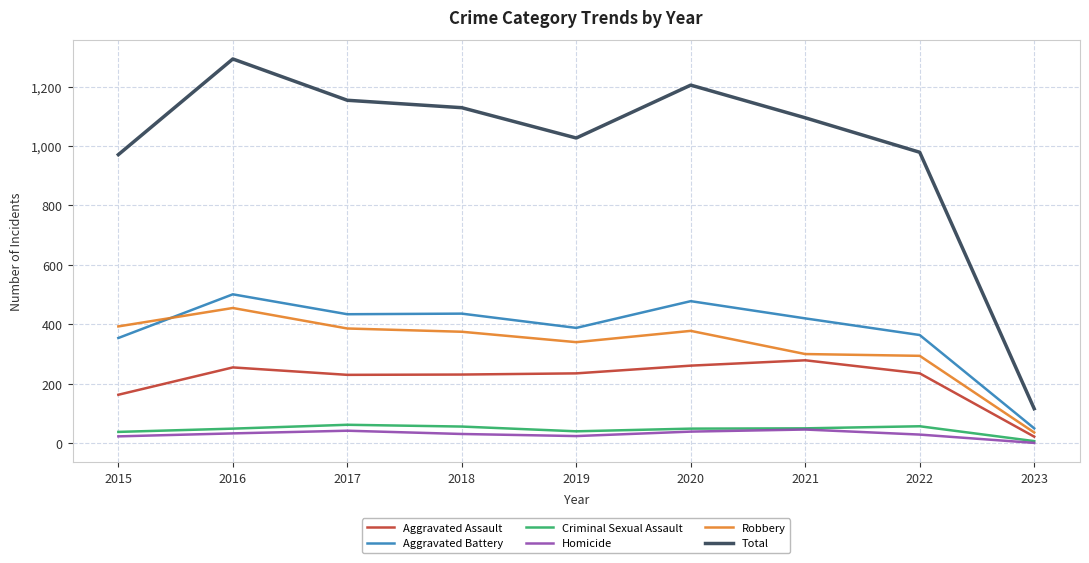

What is the difference between the second highest and second lowest values in the Robbery series?

99